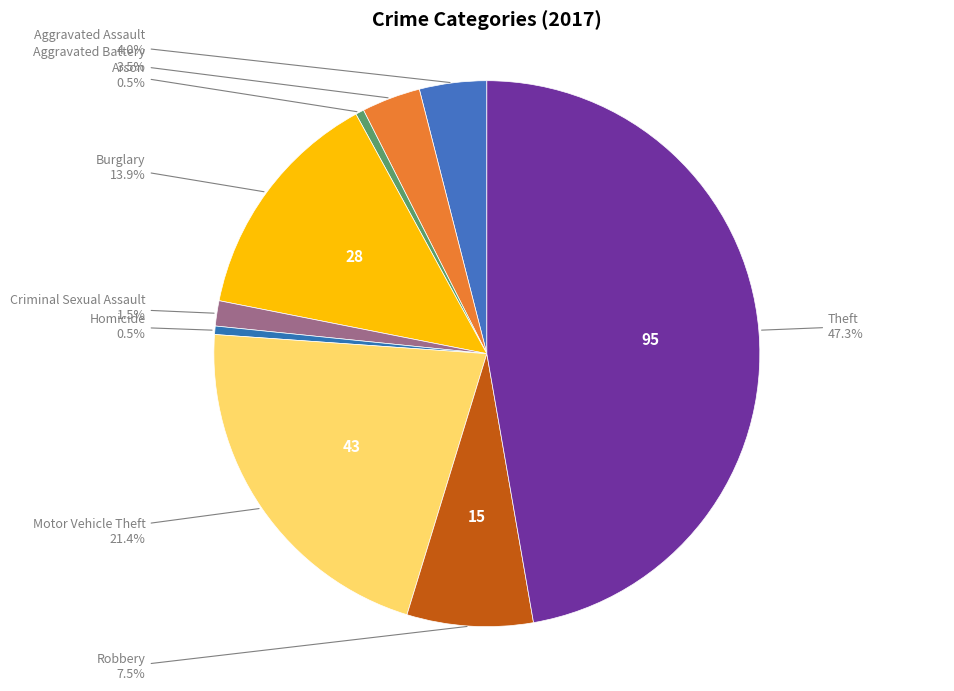

Which slice is the largest?

Theft